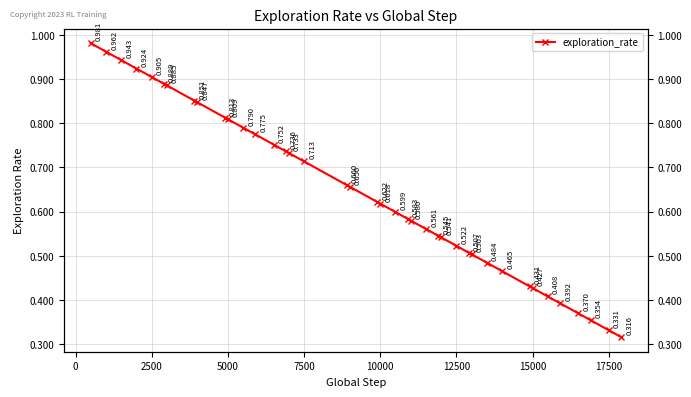

True or false: the data has more than 0 interior local peaks.

False